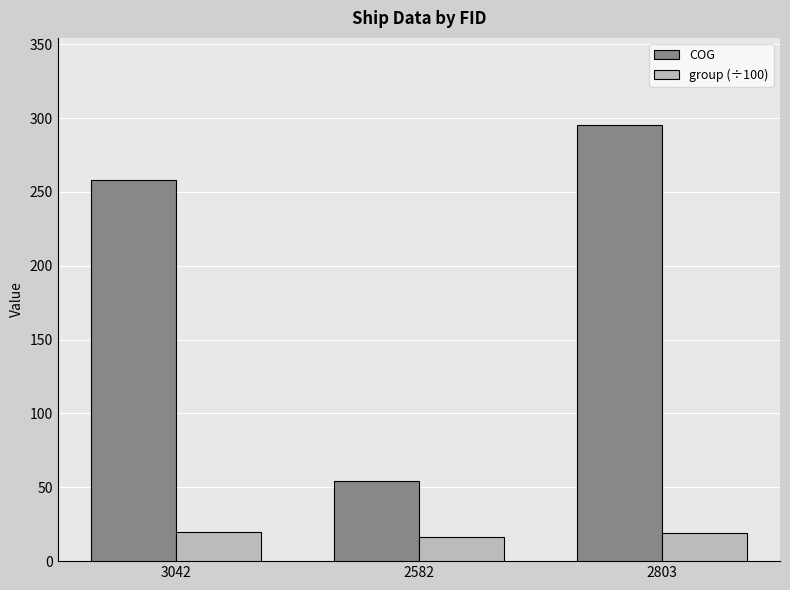

What is the greatest value displayed?

295.2